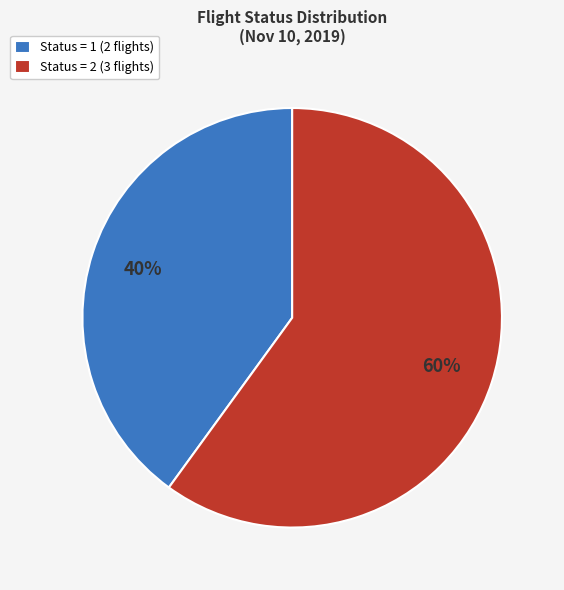

To the nearest percent, what is the difference between the Status = 2 (3 flights) and Status = 1 (2 flights) slice percentages?

20%